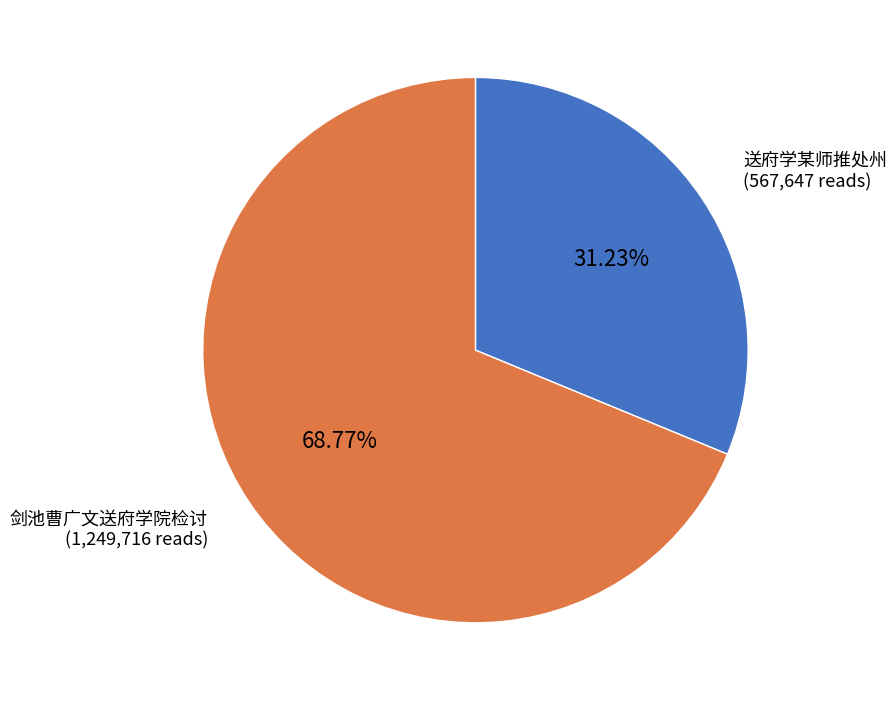

Is 剑池曹广文送府学院检讨 the majority of the pie?

Yes